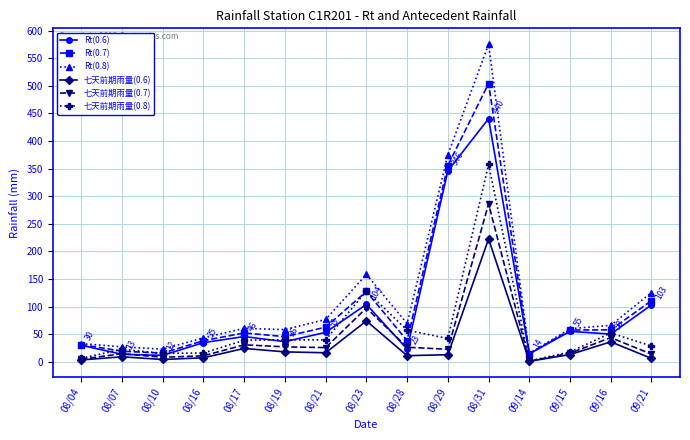

How many lines are shown in the chart?

6